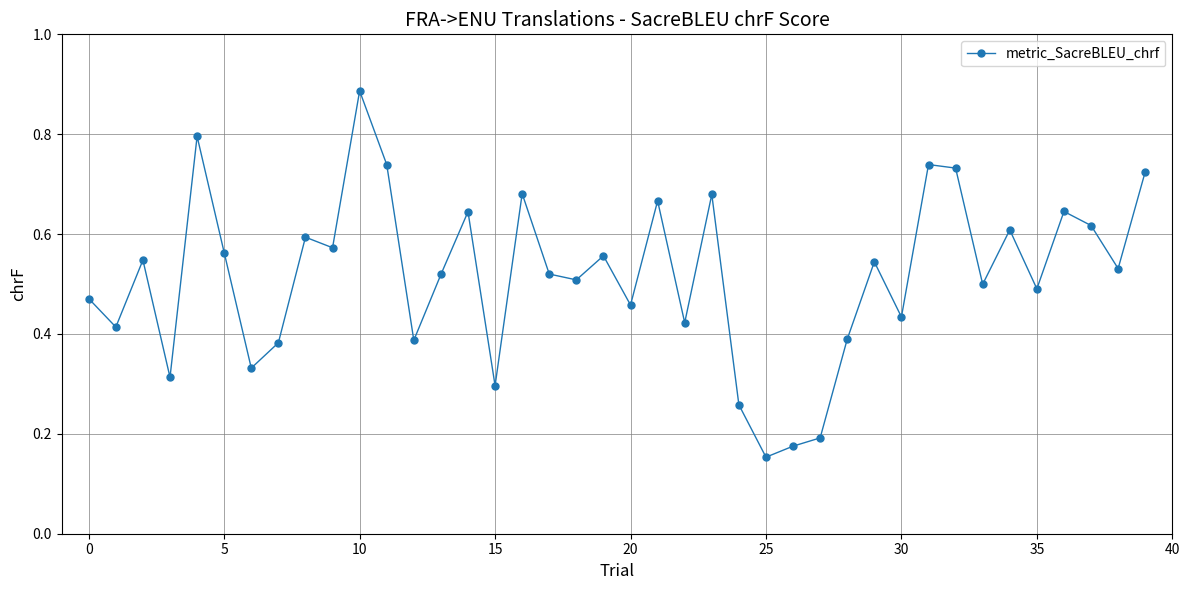

How many values are between 0 and 1?

40